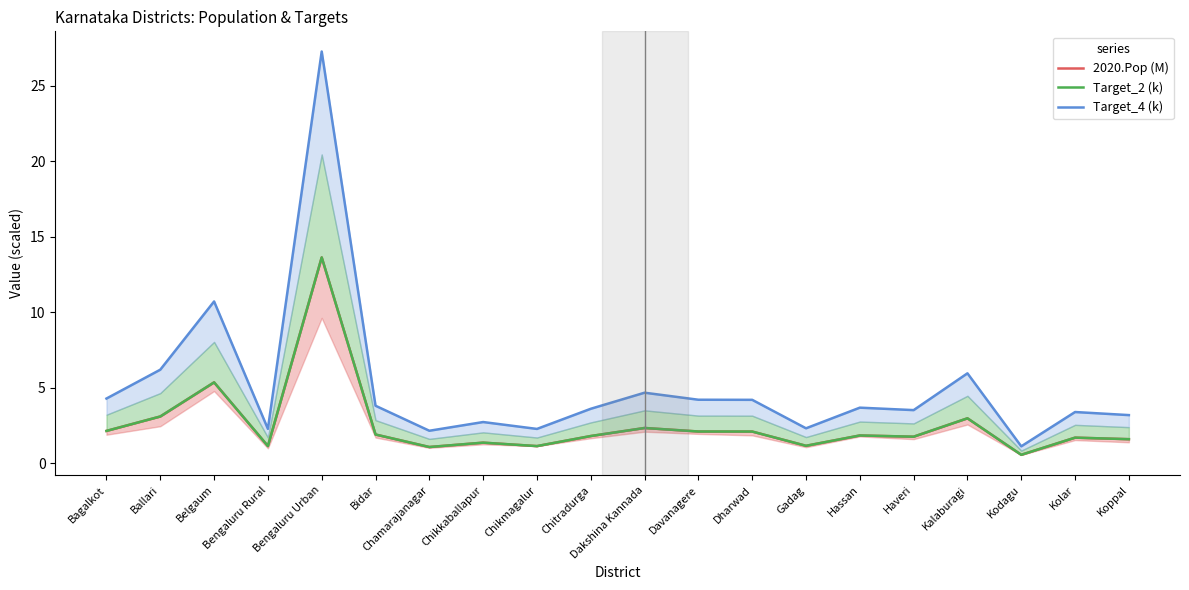

How many data points in Target_4 (k) are above 3?

14